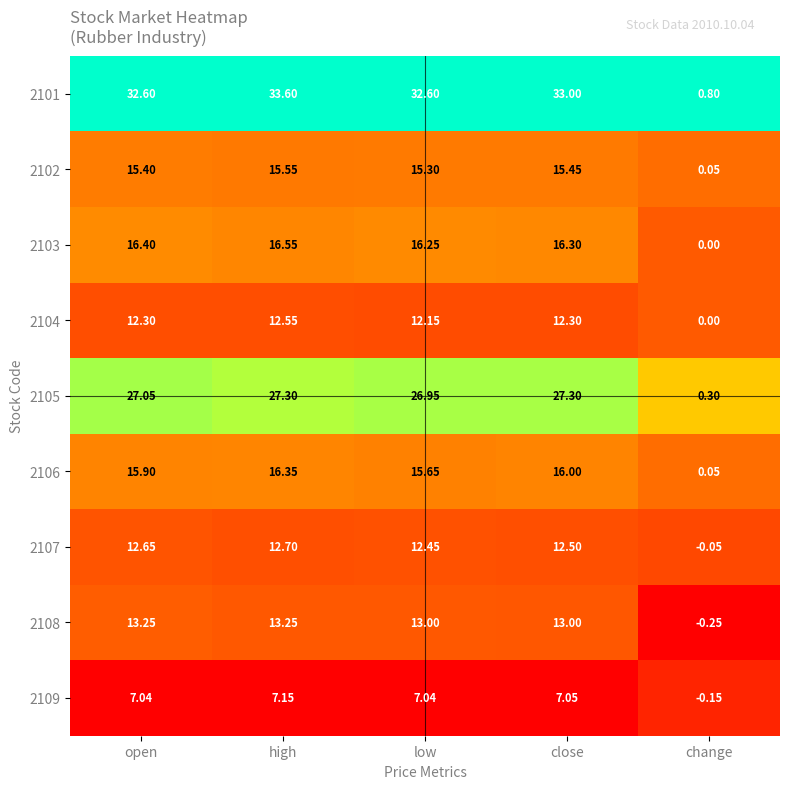

What is the maximum value shown in the chart?

33.6